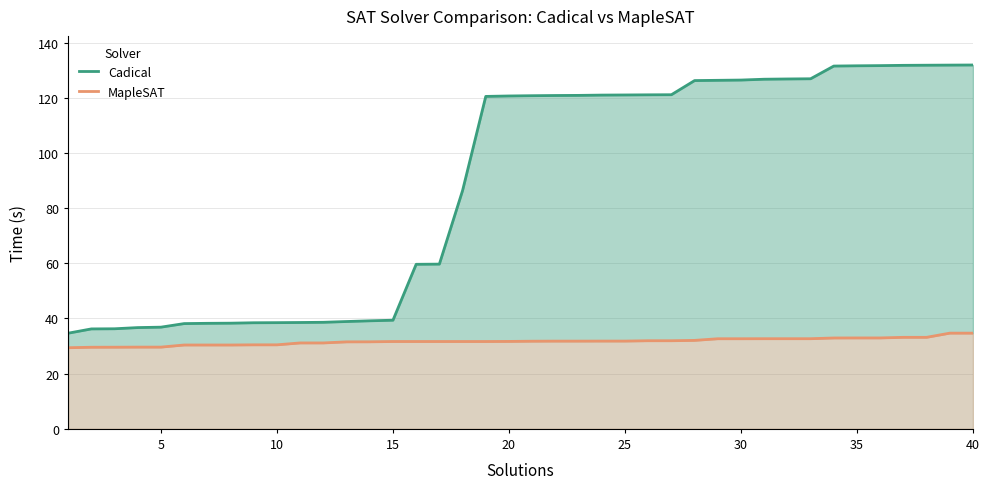

What is the value of the MapleSAT point at the 23rd from the left?

31.8